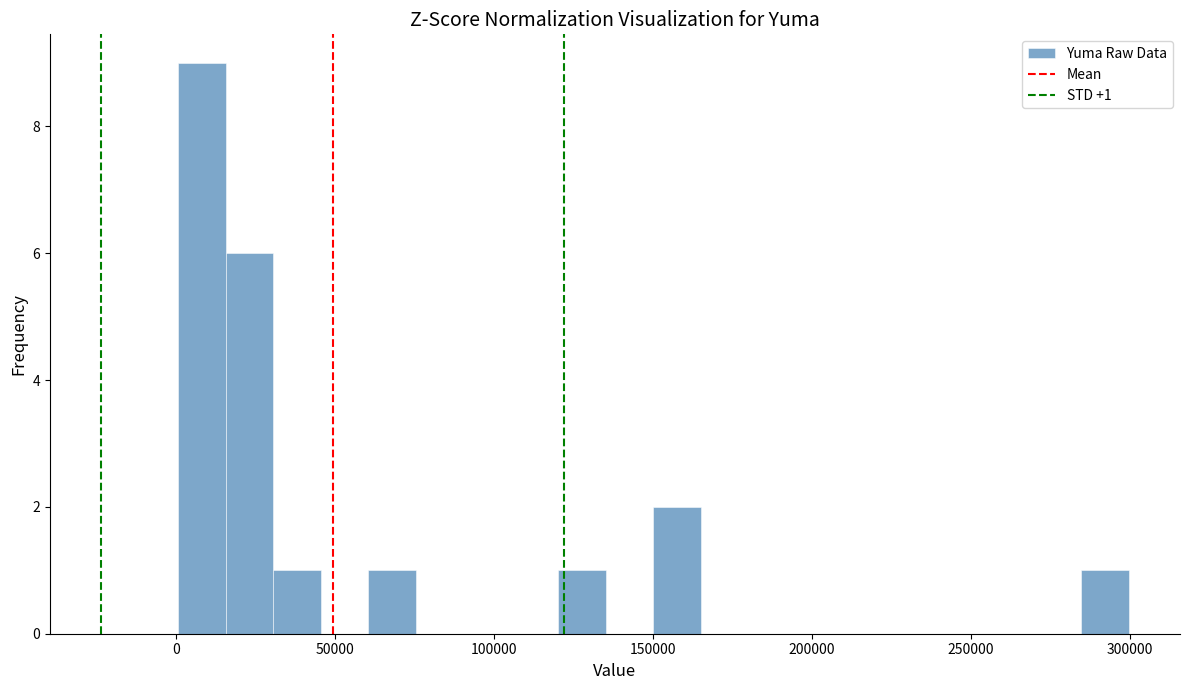

Read against the x-axis, roughly where is the centre of the tallest bar?

10000